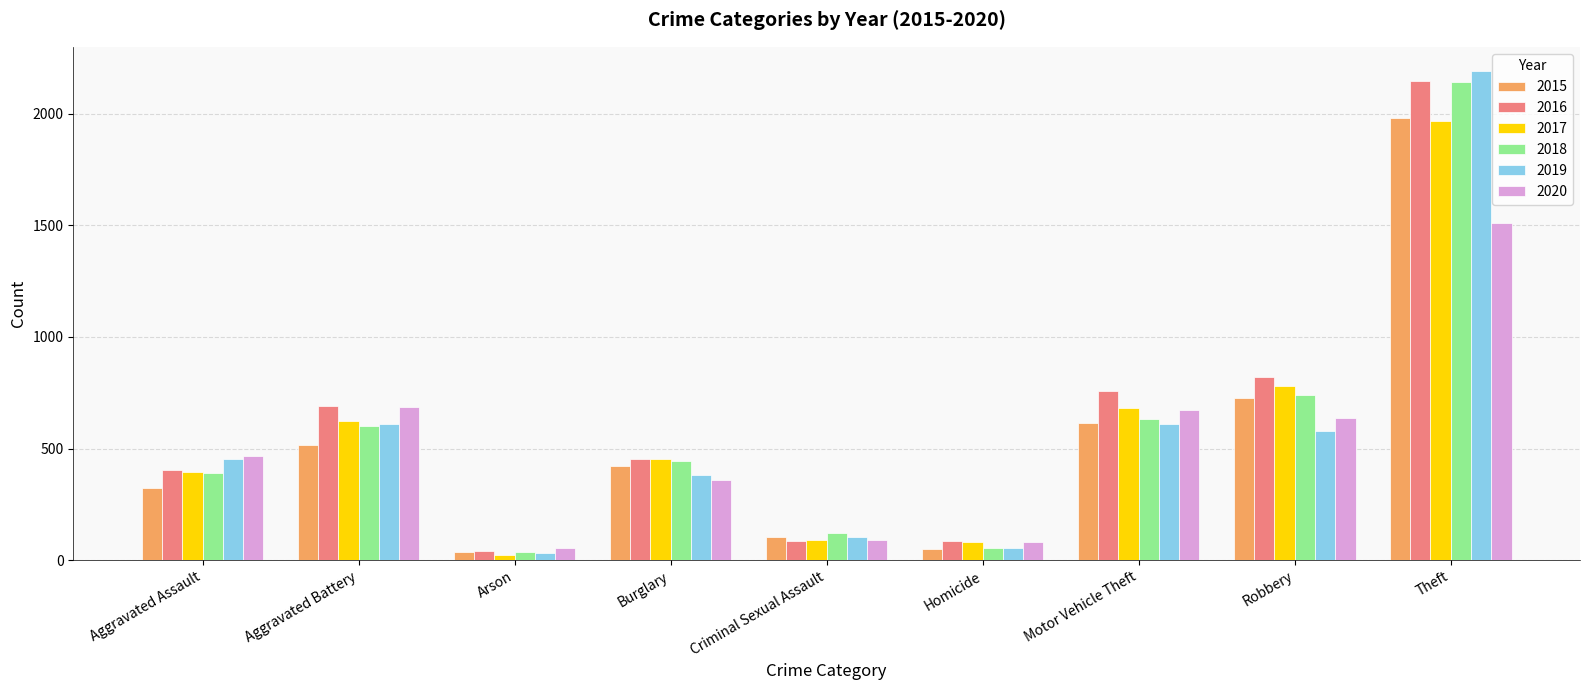

How many bars are there in total?

54